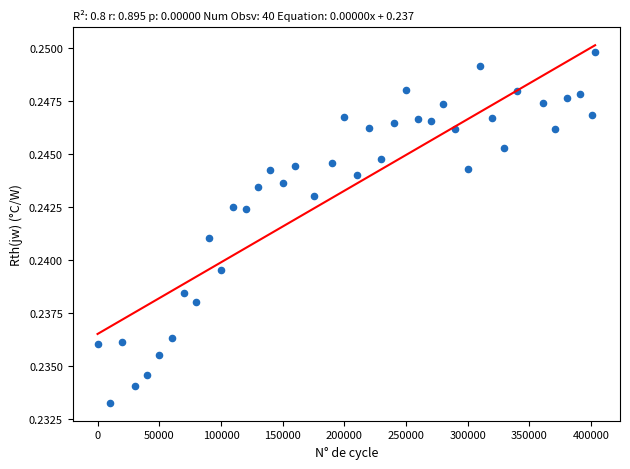

What is the range of X values (max minus min)?

403192.0